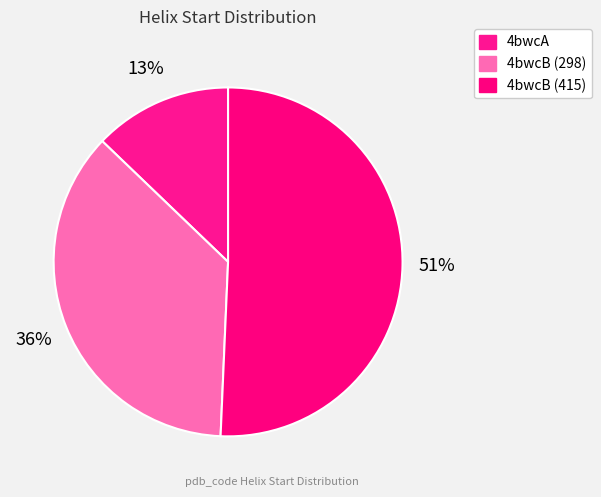

How many slices are in this pie chart?

3